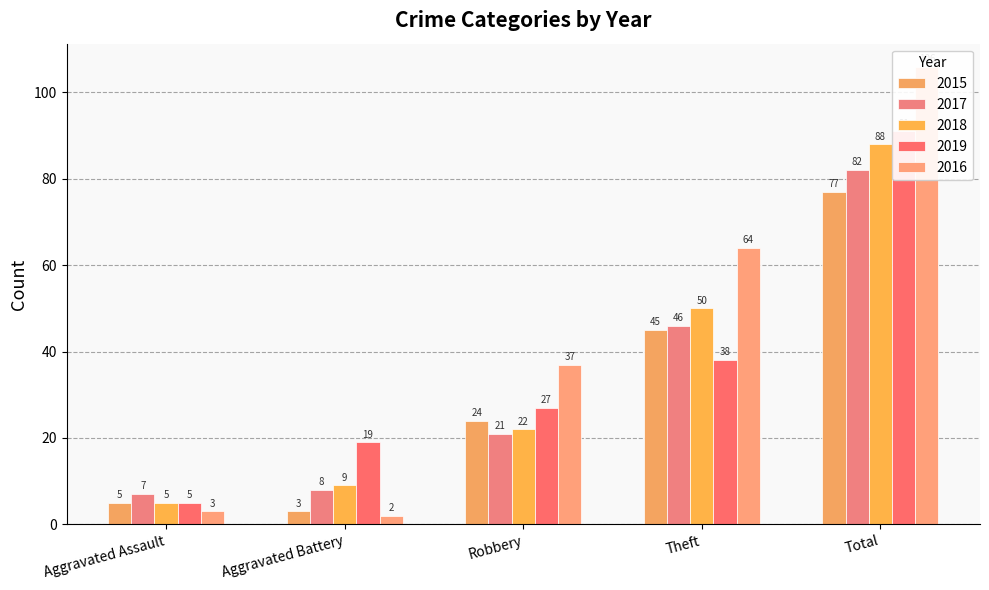

What is the average value of the 2016 series?

42